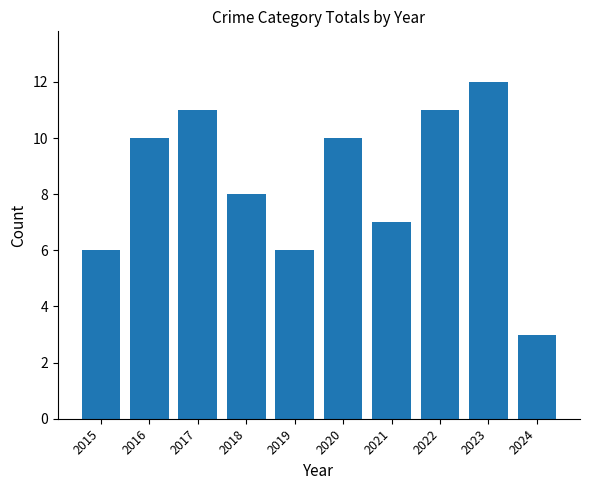

Approximately how many times larger is the value at 2024 compared to 2019?

0.5